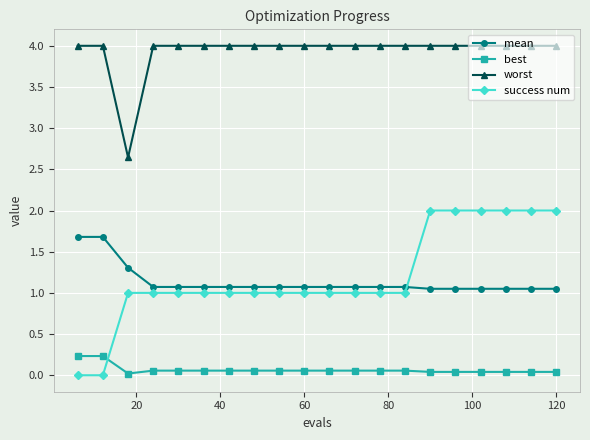

Which series has the widest spread of values?

success num